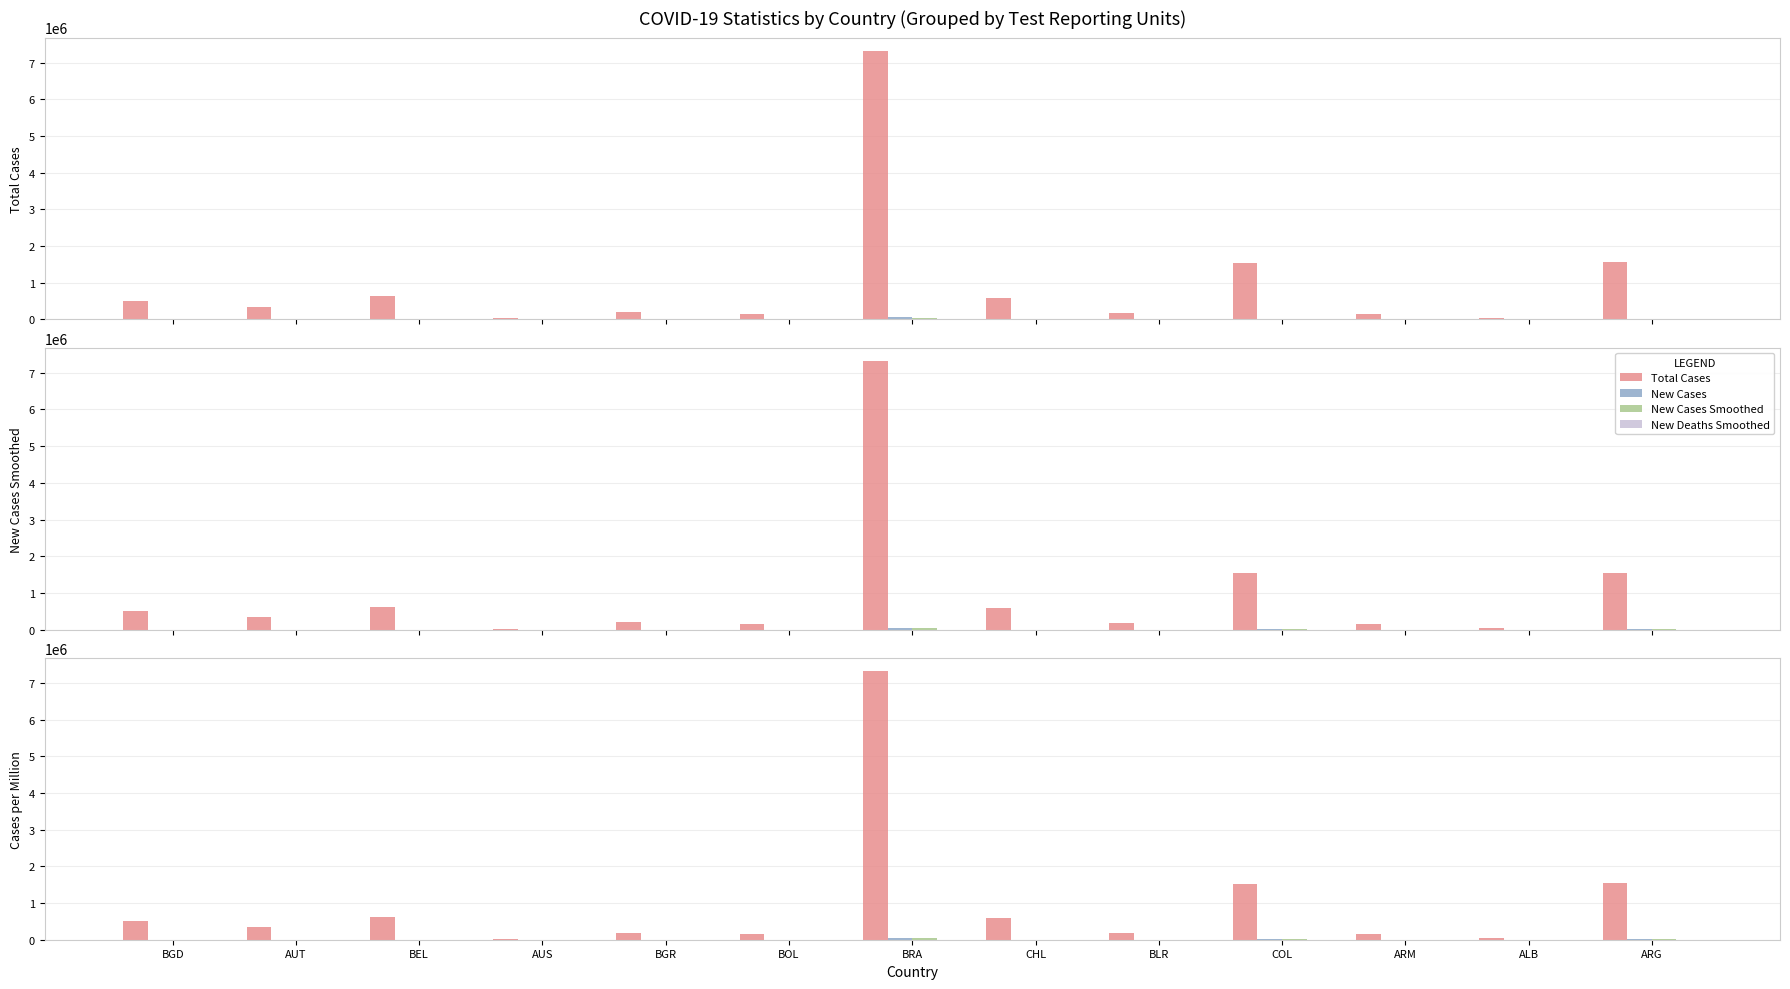

What position from the right is ALB?

2